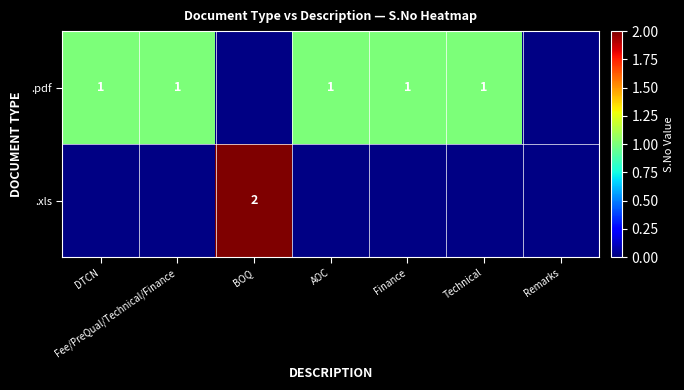

How many categories are shown in the chart?

7